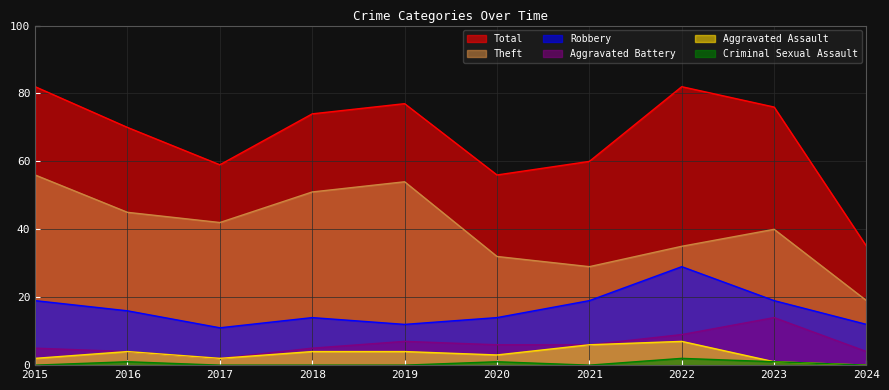

The Total series shows 55 at 2024. True or false?

False